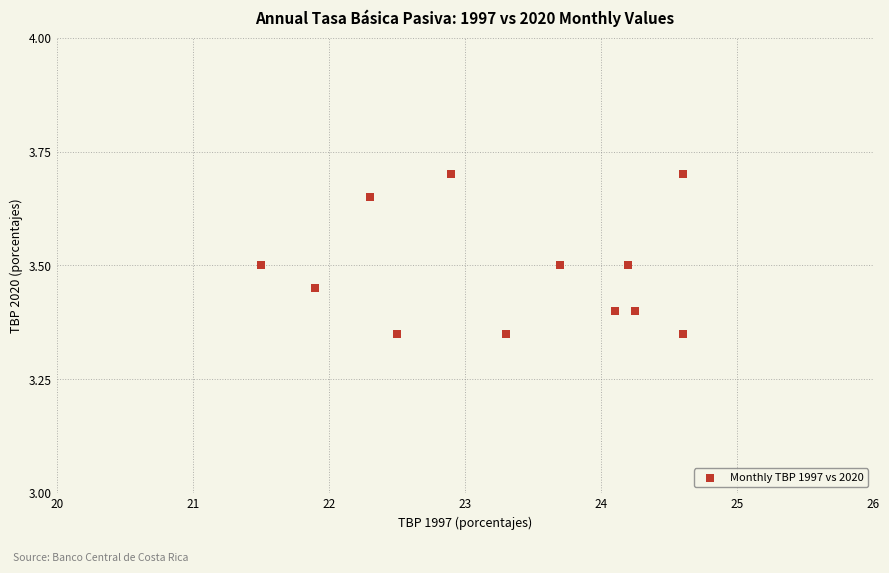

What is the range of Y values (max minus min)?

0.4